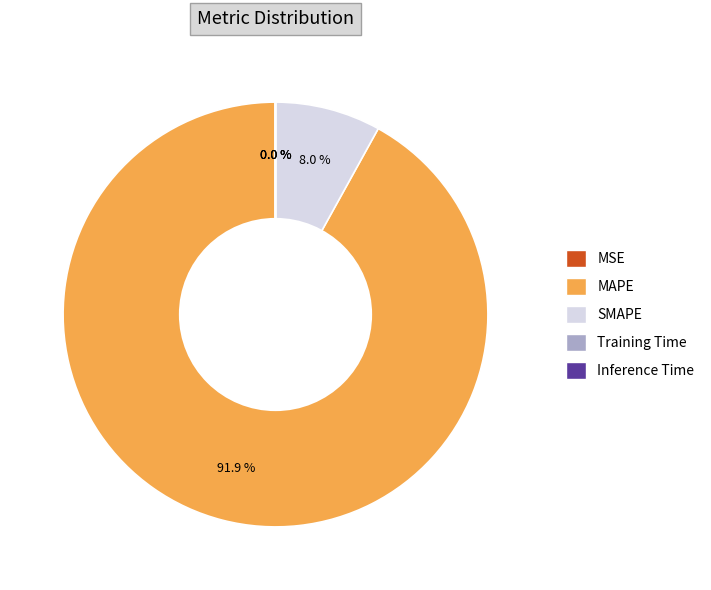

Does MAPE represent more than half of the total?

Yes